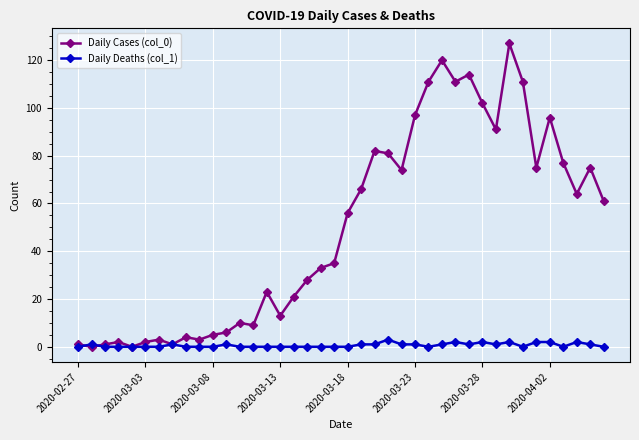

What are all the series names shown in the legend?

Daily Cases (col_0), Daily Deaths (col_1)